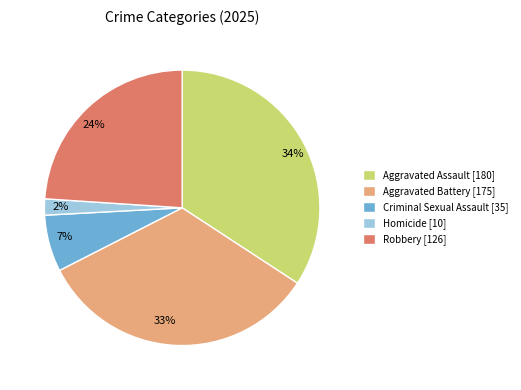

Count the number of slices in the pie.

5